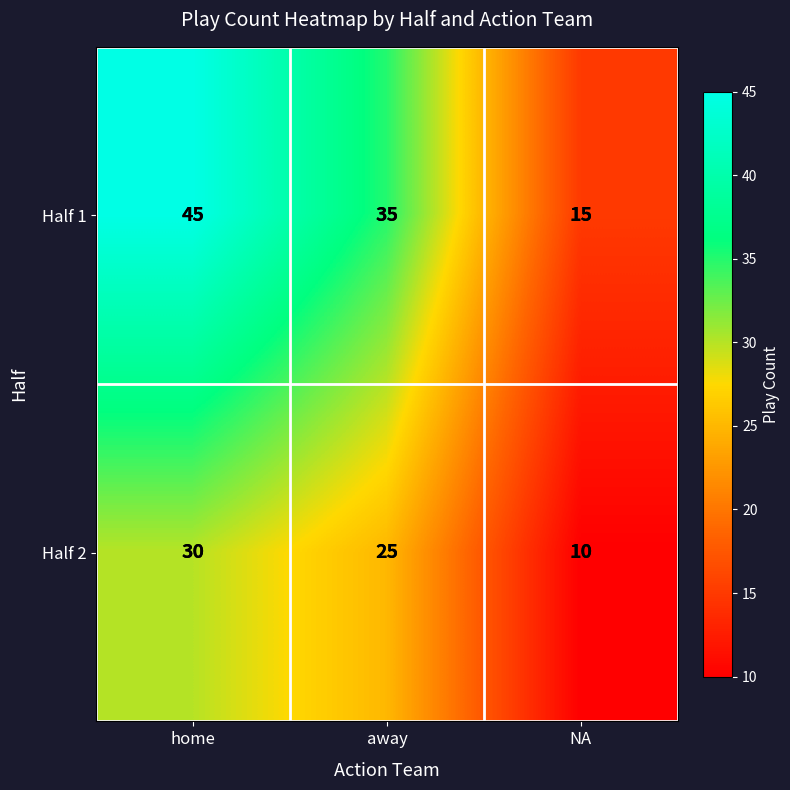

The value of Half 1 at NA is 21. True or false?

False